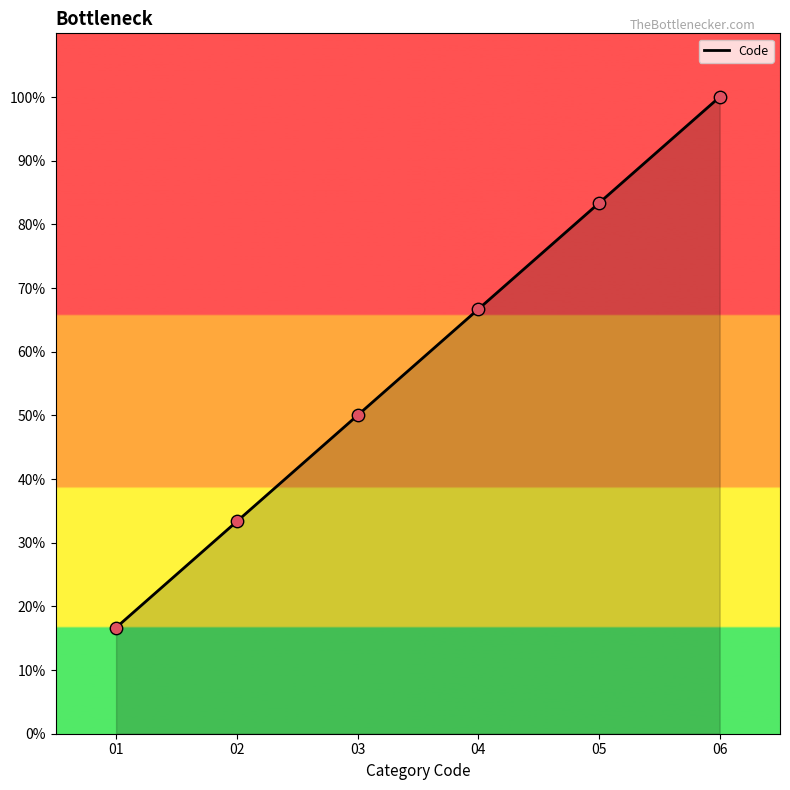

Which has a higher value, 04 or 03?

04